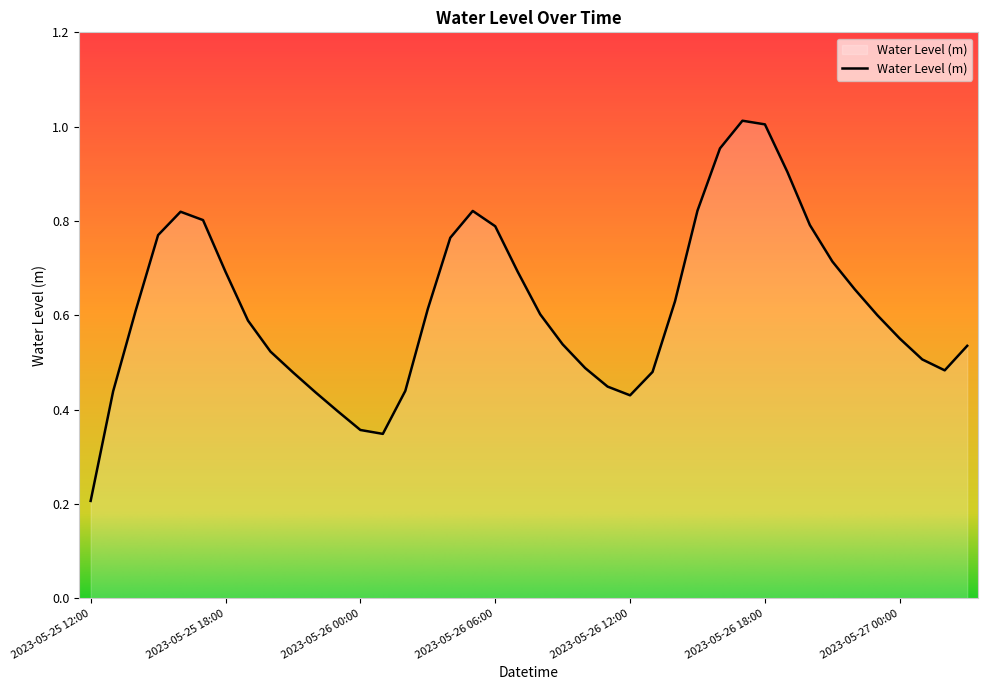

How many lines are shown in the chart?

1